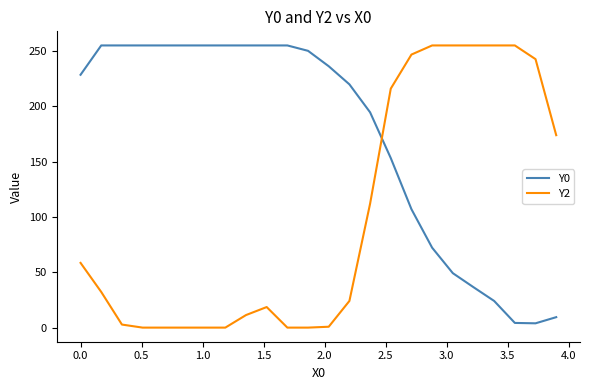

List the series in order of their overall mean, highest first.

Y0, Y2